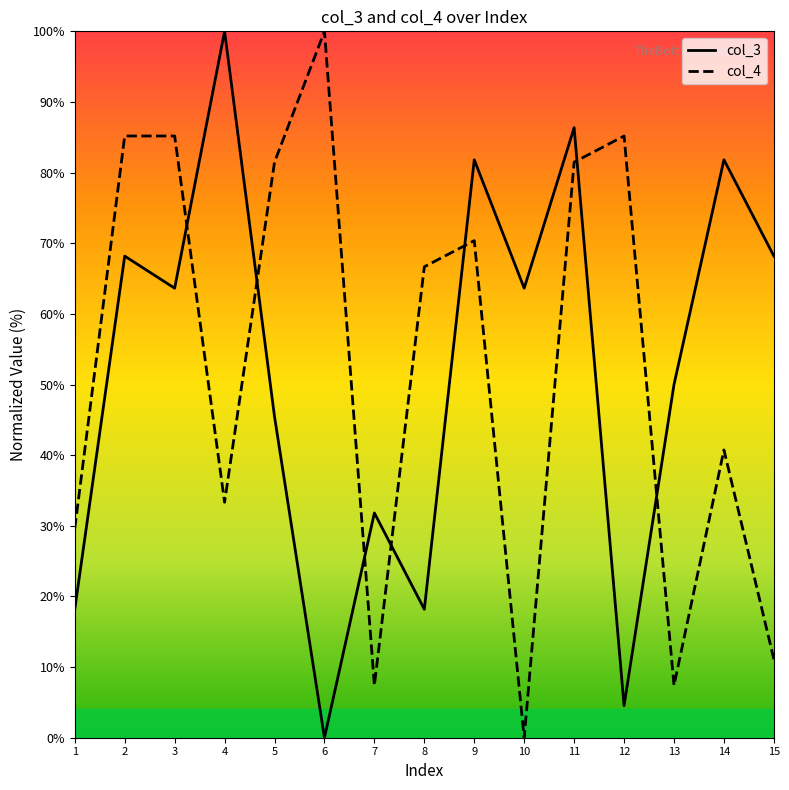

What is the maximum value shown in the chart?

100.0